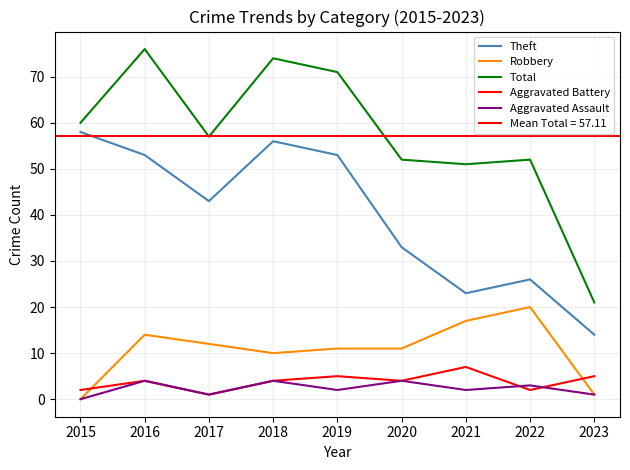

Reading left to right, what are all the values shown in this chart?

Theft: 58	53	43	56	53	33	23	26	14
Robbery: 0	14	12	10	11	11	17	20	1
Total: 60	76	57	74	71	52	51	52	21
Aggravated Battery: 2	4	1	4	5	4	7	2	5
Aggravated Assault: 0	4	1	4	2	4	2	3	1